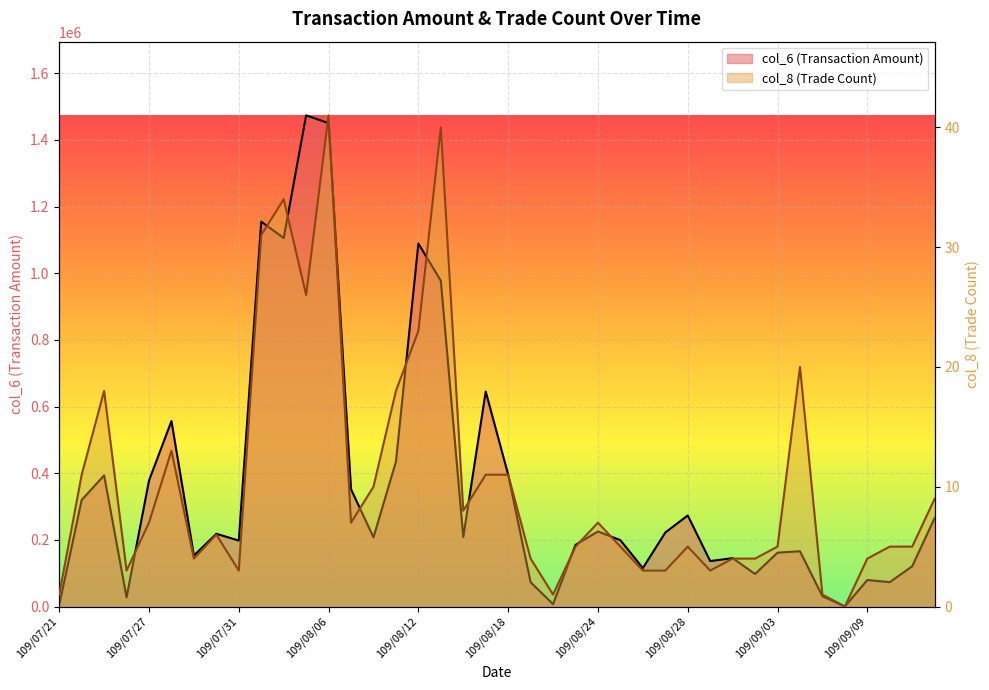

The value of col_6 (Transaction Amount) at 109/08/21 is 107304. True or false?

False